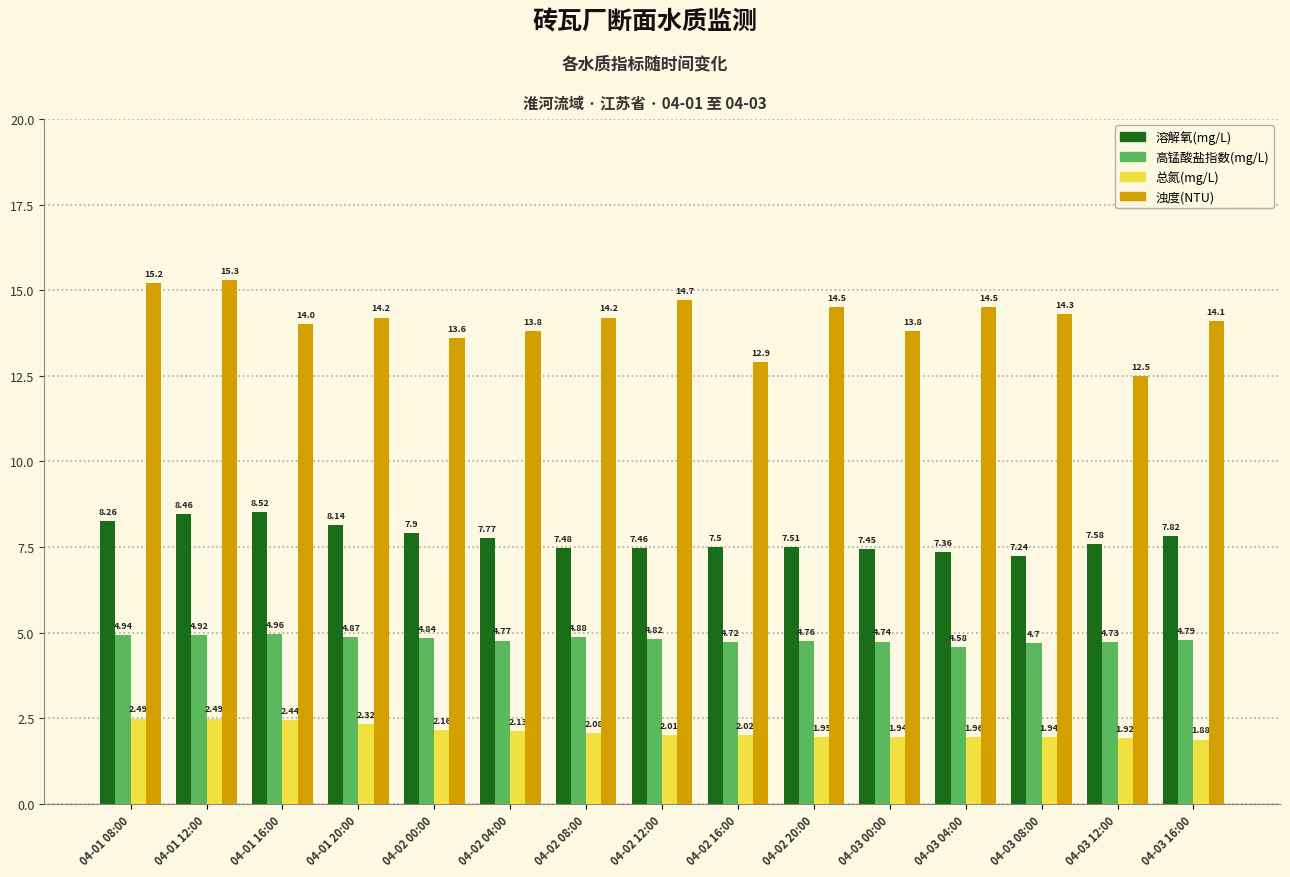

List the series in order of their peak value, lowest first.

总氮(mg/L), 高锰酸盐指数(mg/L), 溶解氧(mg/L), 浊度(NTU)